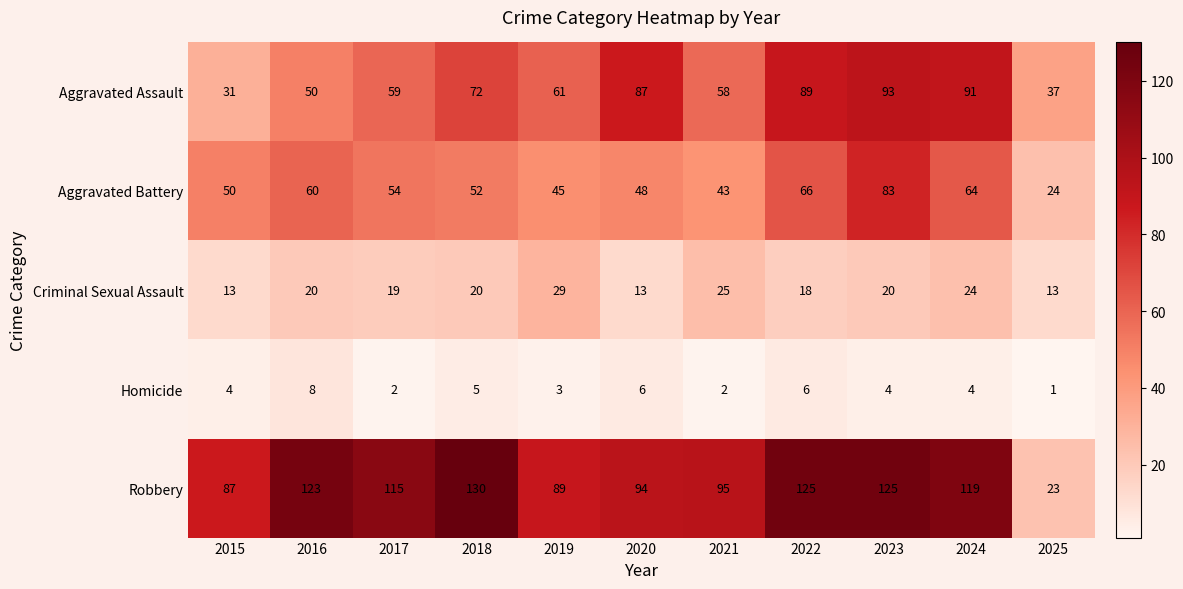

Where does the Aggravated Assault series first go above 61?

2018